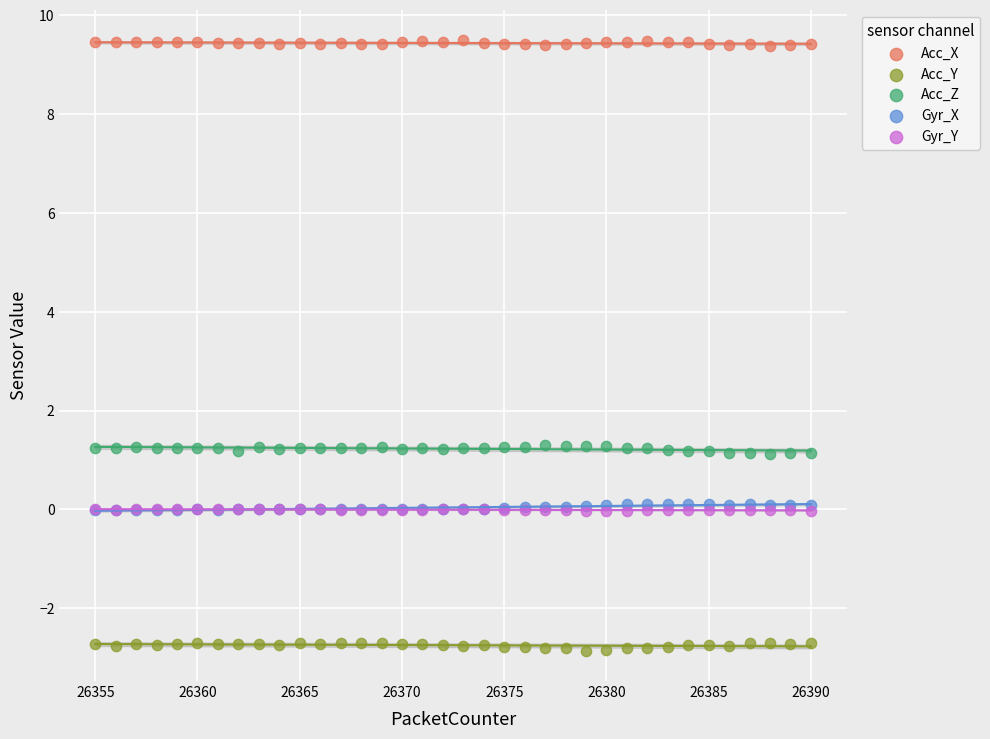

What are all the series names shown in the legend?

Acc_X, Acc_Y, Acc_Z, Gyr_X, Gyr_Y